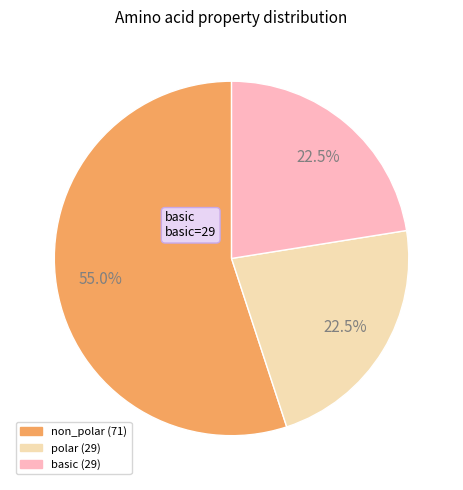

Is non_polar the majority of the pie?

Yes